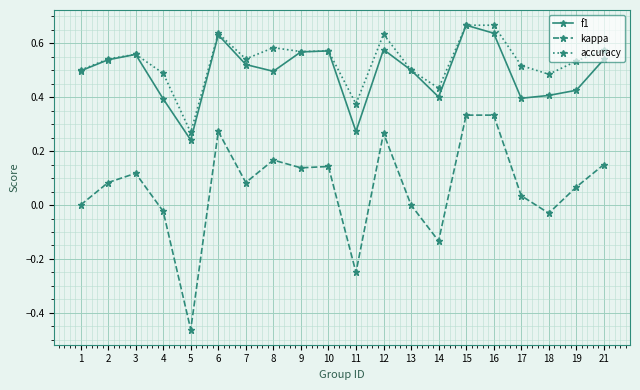

Which category has the lowest value across all series?

5